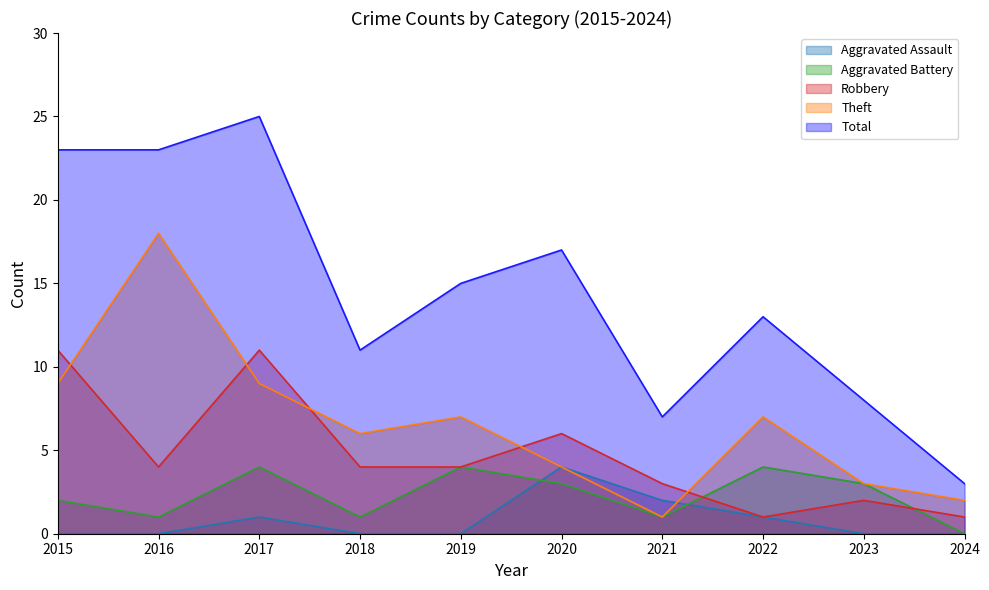

At which category is the sum across all series the highest?

2017